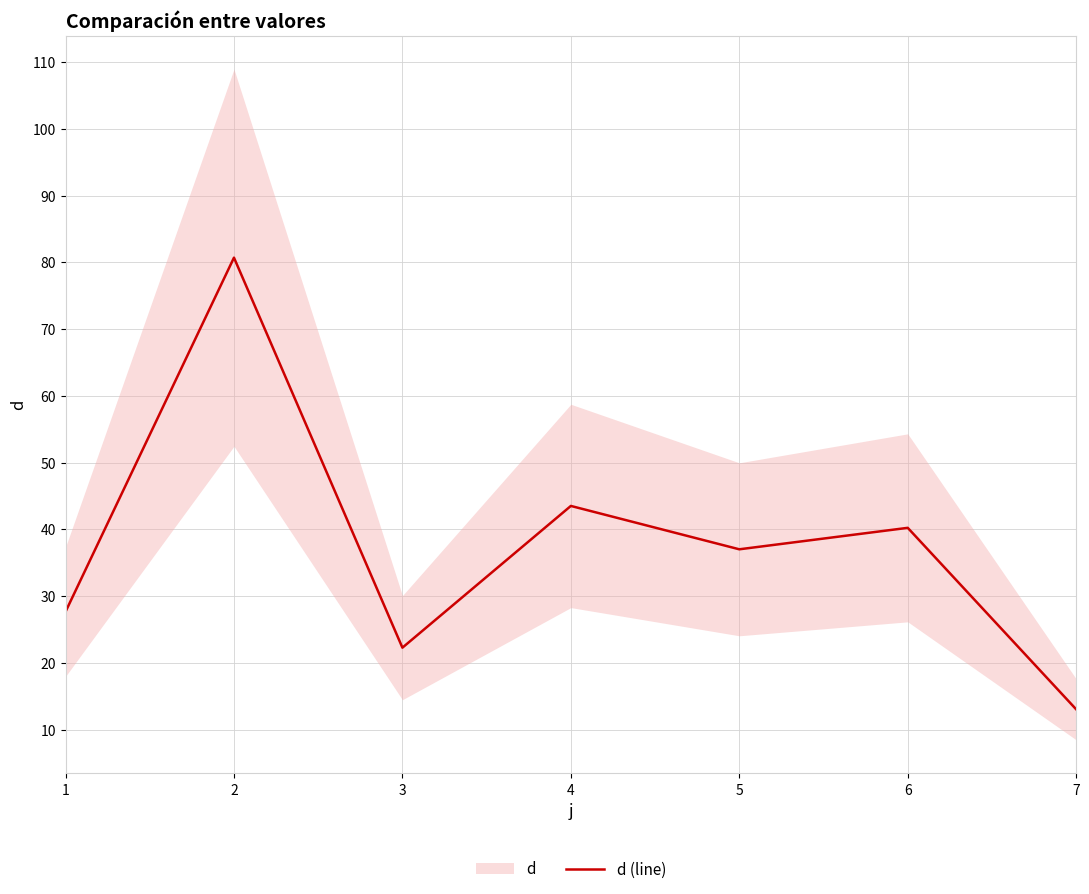

What is the greatest value displayed?

80.7